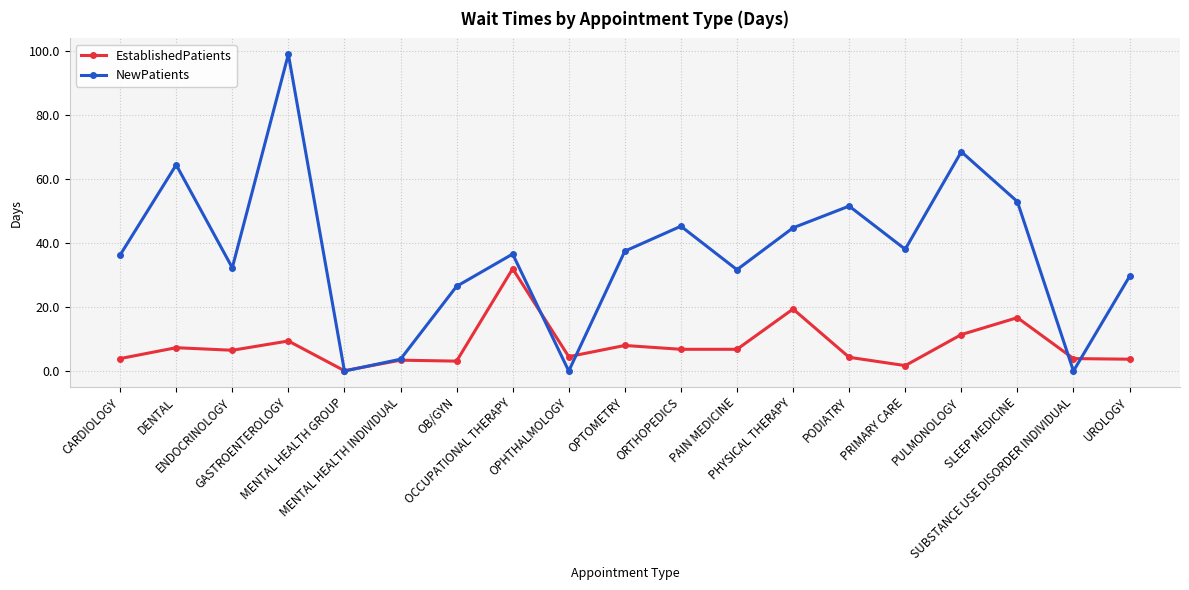

Which series has the largest total across all categories?

NewPatients